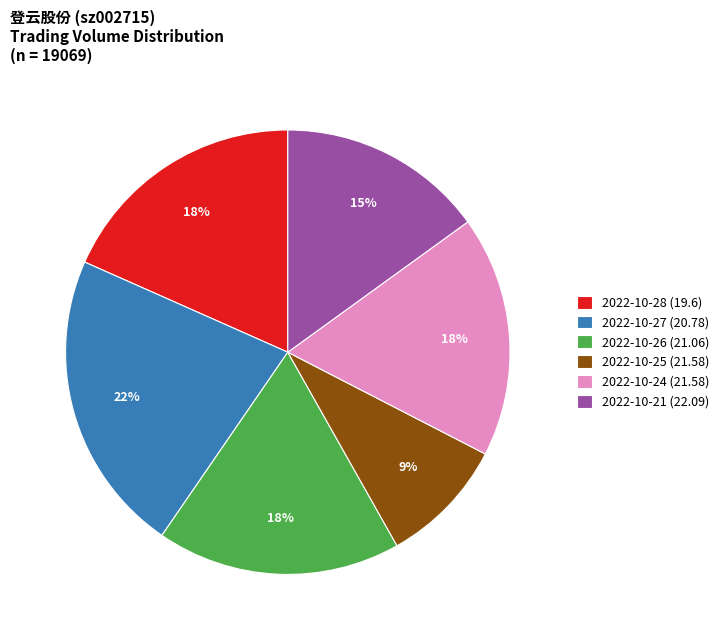

True or false: 2022-10-21 (22.09) accounts for 15% of the total.

True